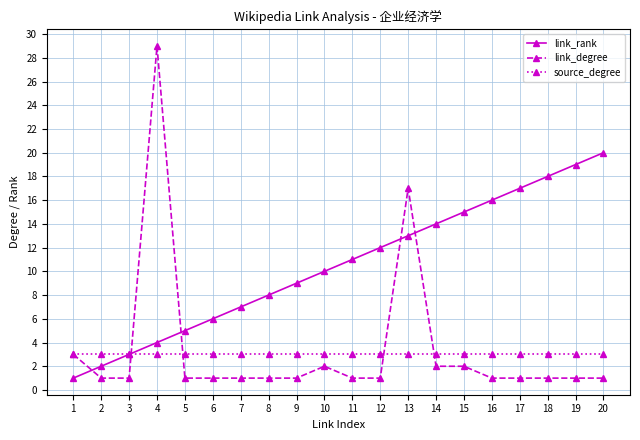

True or false: source_degree and link_degree cross at least once.

True